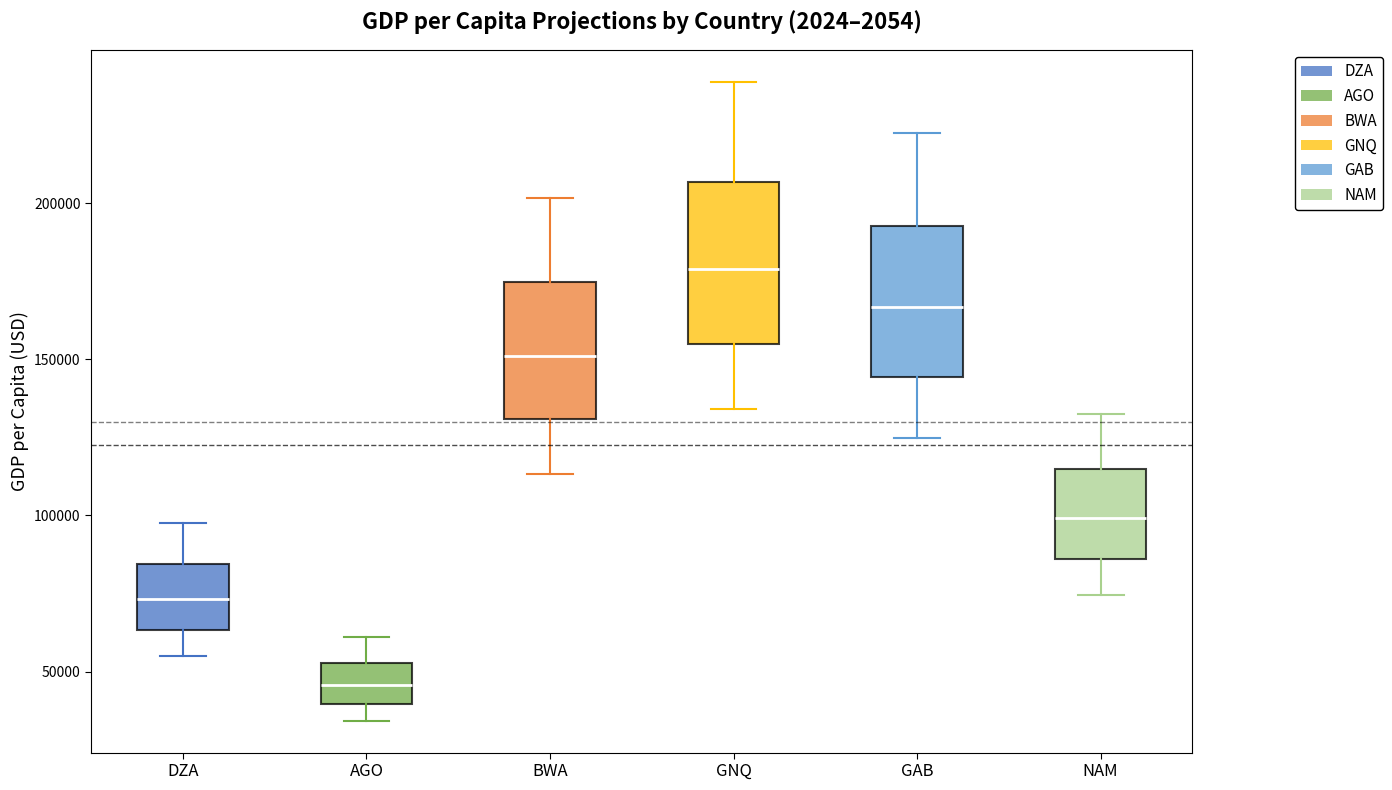

Where does the median line of the box for BWA sit on the y-axis? The values are not printed on the chart, so give them approximately, as read against the axis.

150000